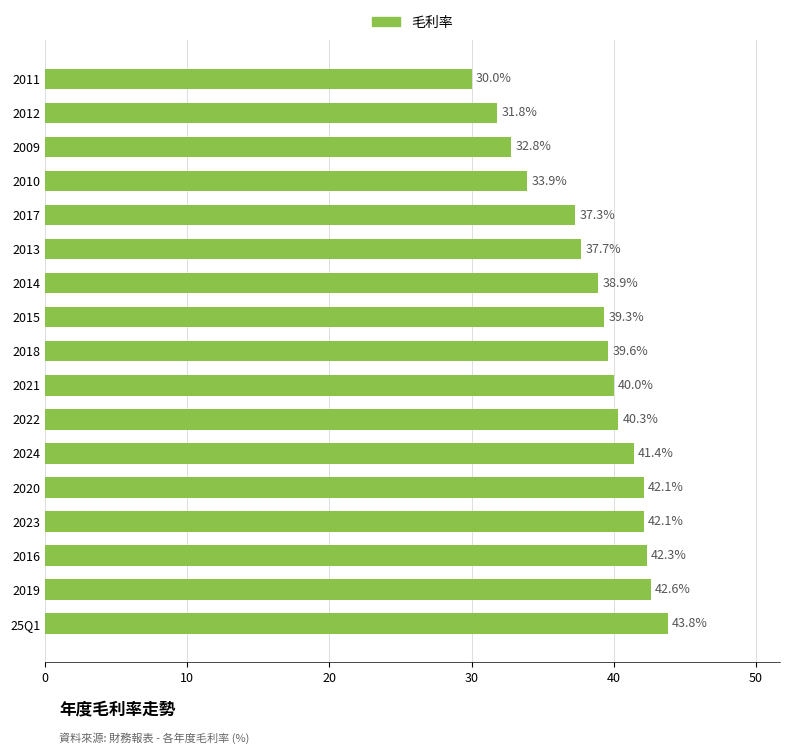

What is the smallest value displayed?

30.0